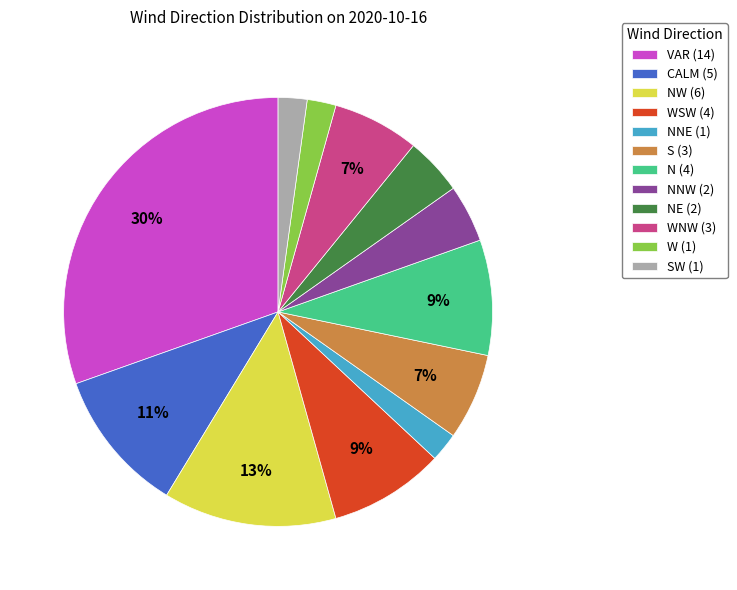

How many segments does this pie chart have?

12